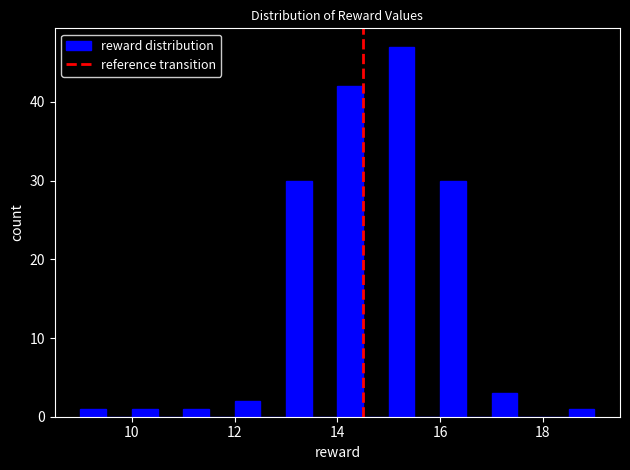

Read against the x-axis, roughly where is the centre of the tallest bar?

15.2